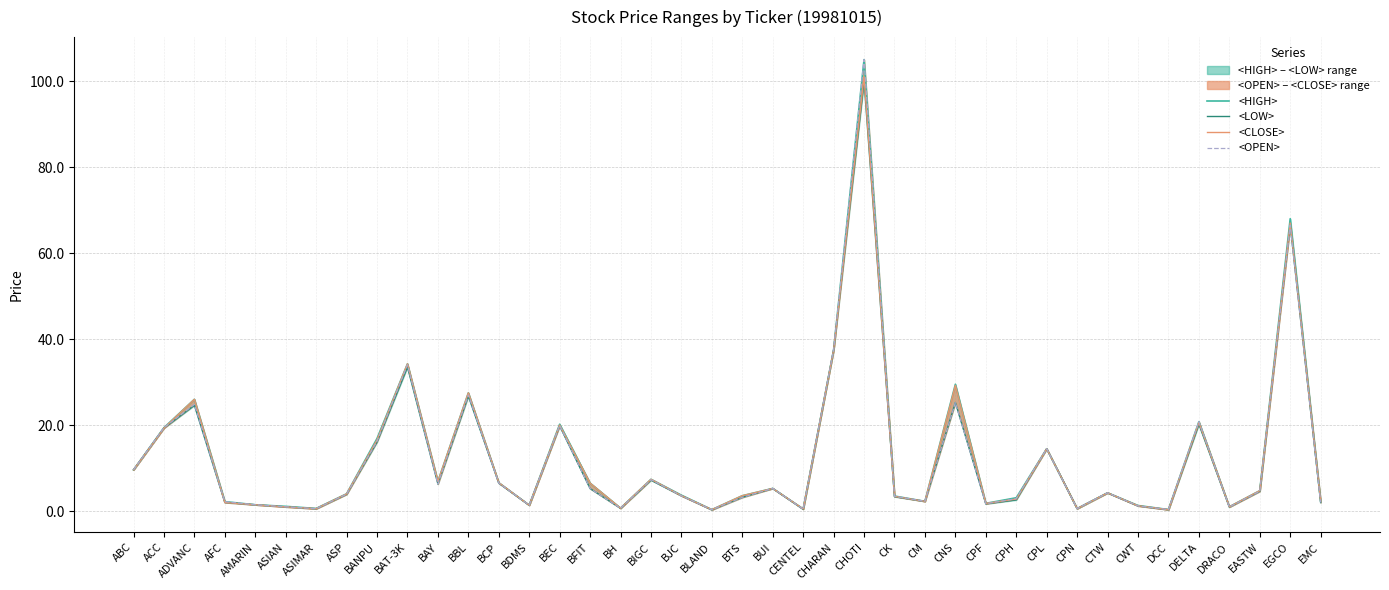

What is the approximate value of <CLOSE> at CK?

3.4